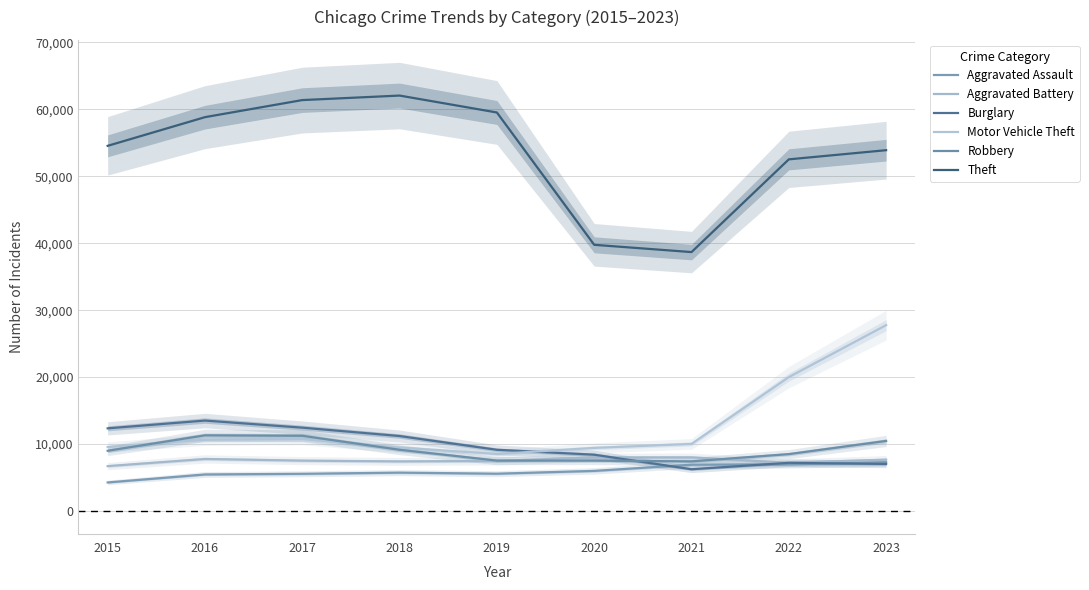

Reading right to left, list all the values displayed in this chart.

Aggravated Assault: 2023=7303	2022=6980	2021=6926	2020=6004	2019=5585	2018=5745	2017=5569	2016=5473	2015=4279
Aggravated Battery: 2023=7682	2022=7218	2021=8025	2020=8018	2019=7488	2018=7422	2017=7536	2016=7786	2015=6718
Burglary: 2023=7041	2022=7209	2021=6250	2020=8421	2019=9155	2018=11208	2017=12457	2016=13518	2015=12356
Motor Vehicle Theft: 2023=27761	2022=20002	2021=10033	2020=9438	2019=8529	2018=9484	2017=10757	2016=10655	2015=9571
Robbery: 2023=10477	2022=8508	2021=7426	2020=7540	2019=7542	2018=9158	2017=11244	2016=11312	2015=9008
Theft: 2023=53877	2022=52509	2021=38667	2020=39752	2019=59505	2018=62031	2017=61357	2016=58809	2015=54526